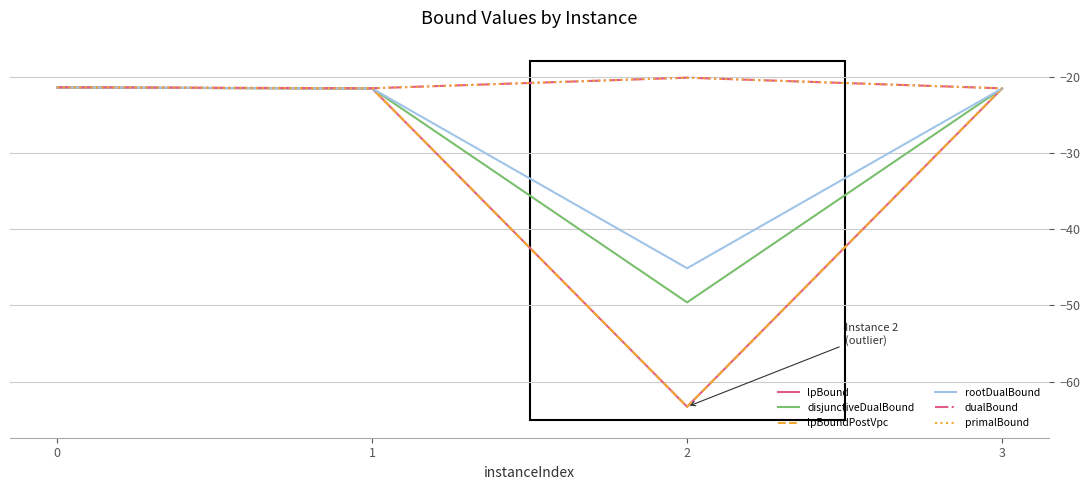

Does the chart have visible grid lines?

Yes